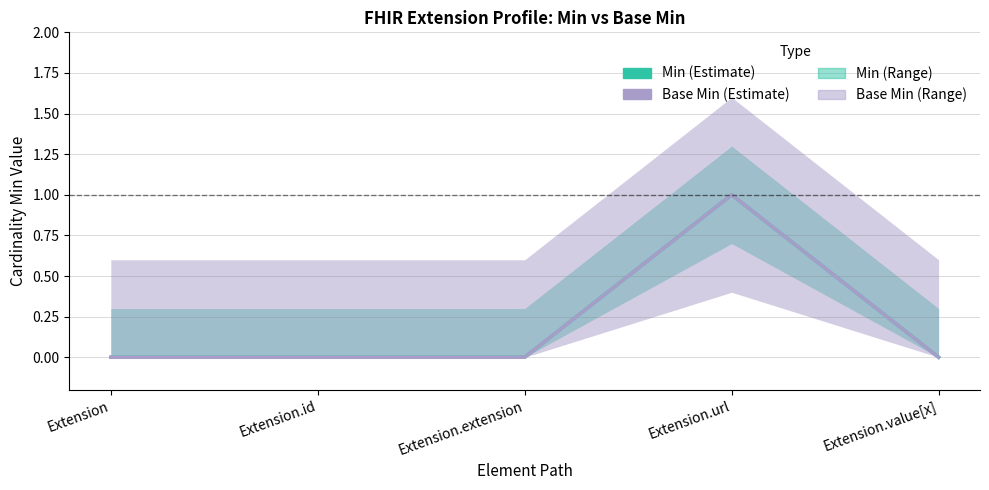

True or false: Base Min and Min cross at least once.

False